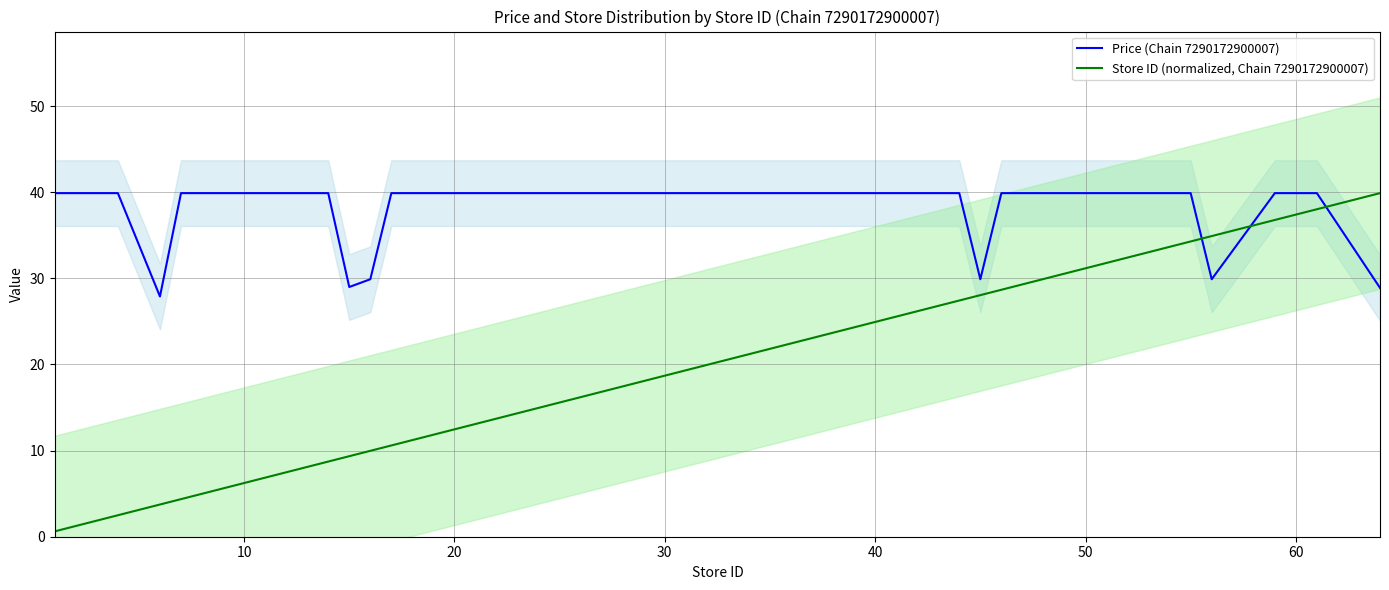

Does the chart display data point markers on the line(s)?

No